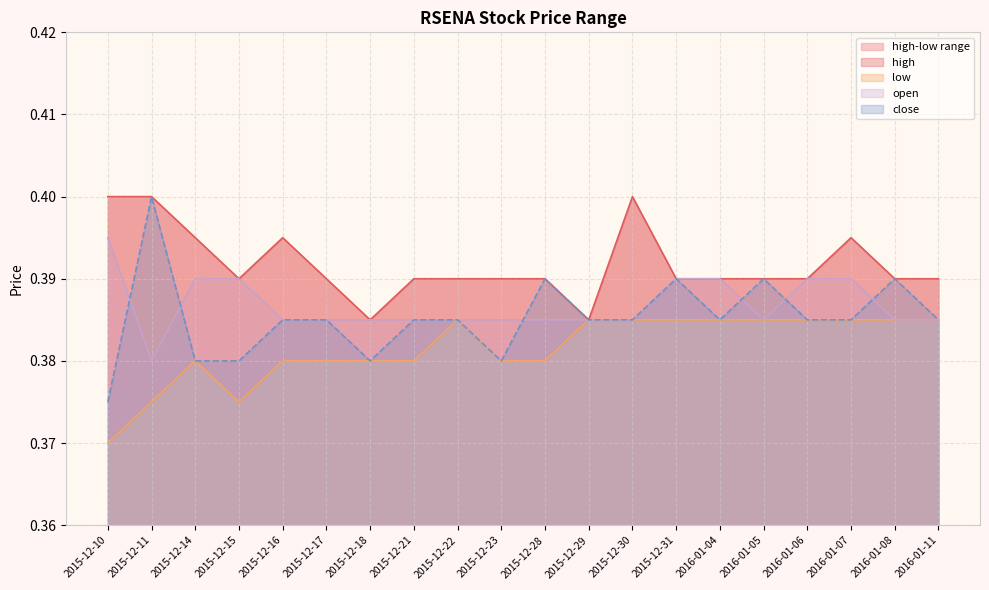

Does the chart have visible grid lines?

Yes